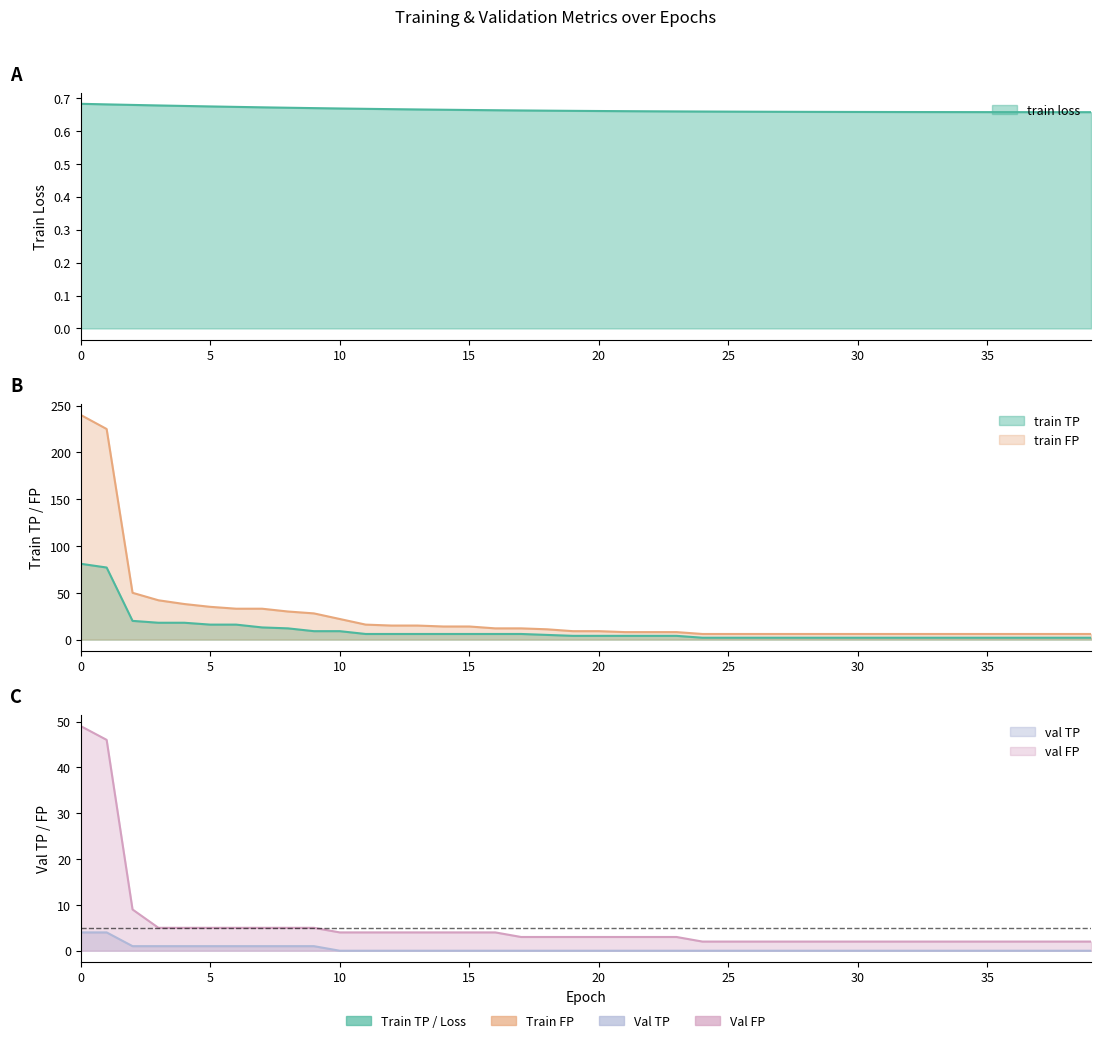

How many lines are shown in the chart?

5